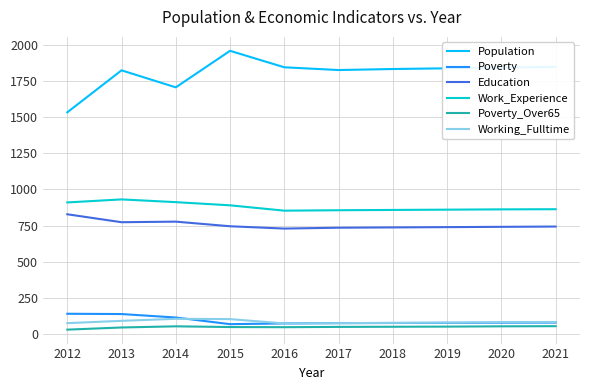

At which label does Education first exceed 743?

2012